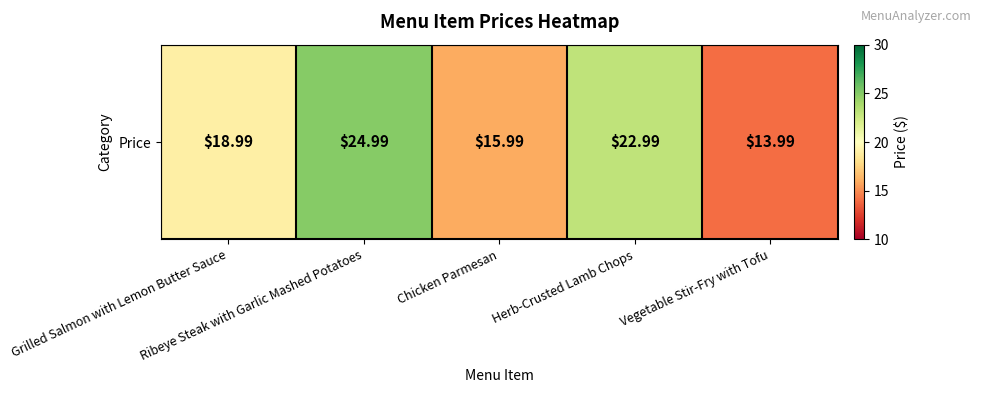

Where is the data nearest to the value 19?

Grilled Salmon with Lemon Butter Sauce